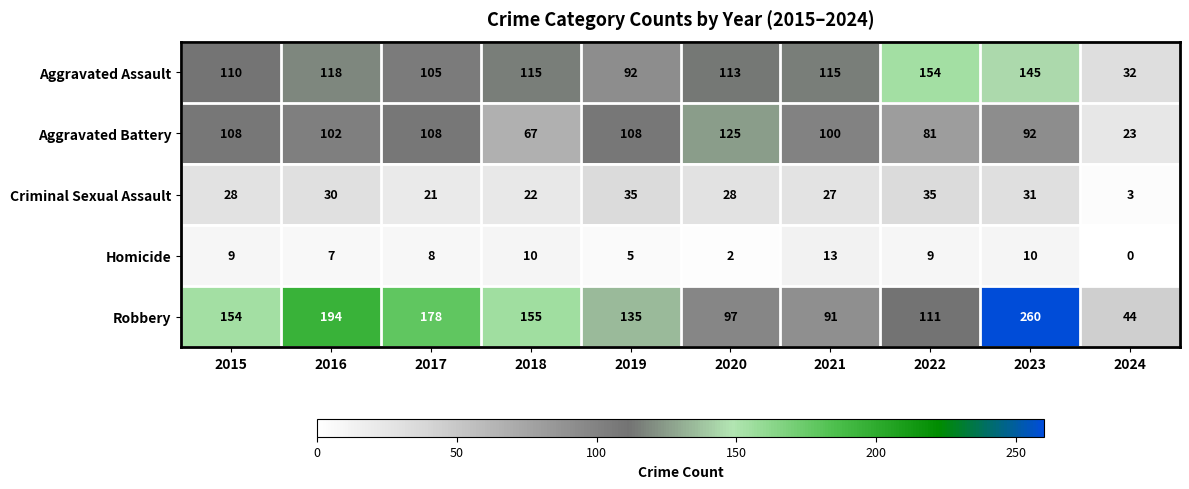

What is the difference between the highest and lowest values at 2017?

170